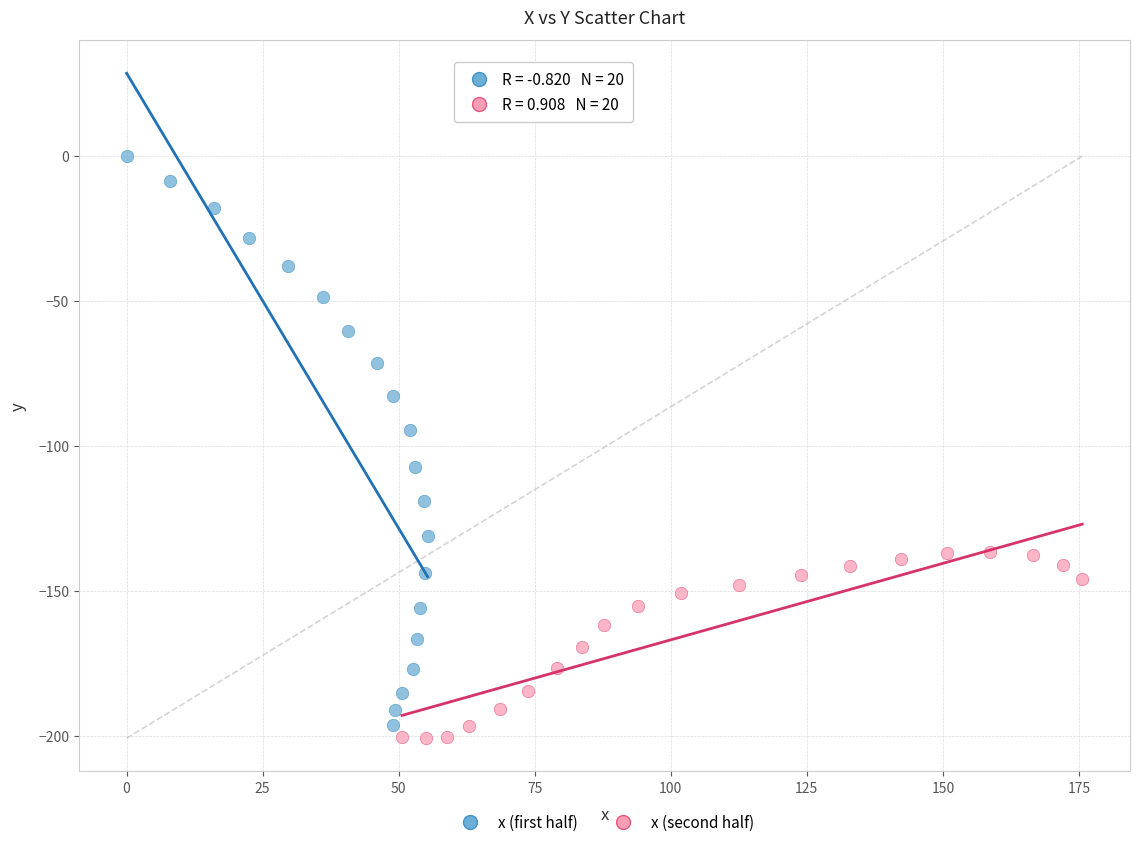

Which series reaches the maximum Y coordinate?

x (first half)